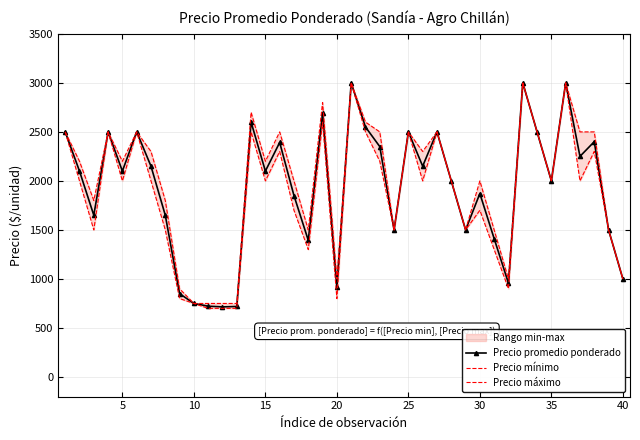

What is the difference between the maximum and minimum values in the Precio mínimo series?

2300